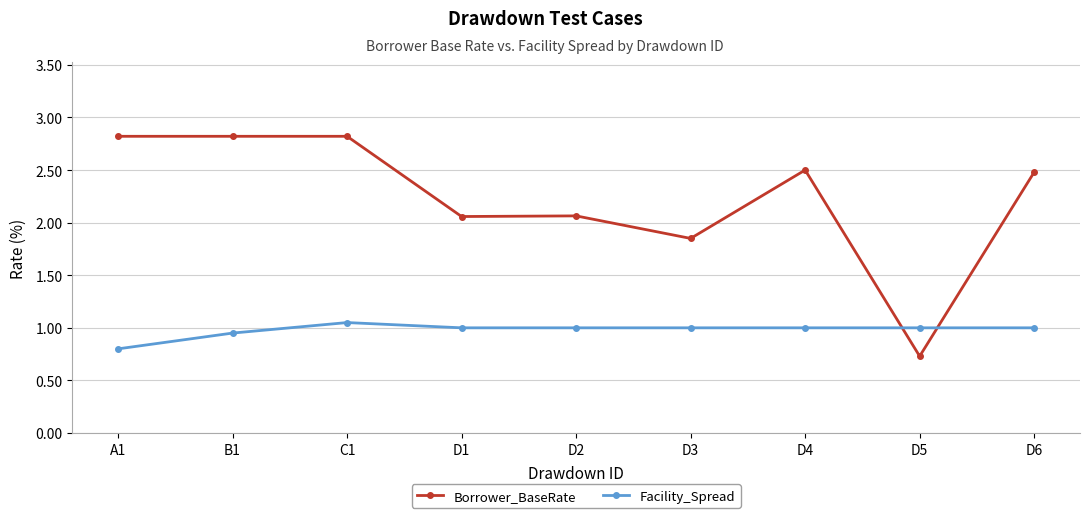

Which category has the lowest value across all series?

D5